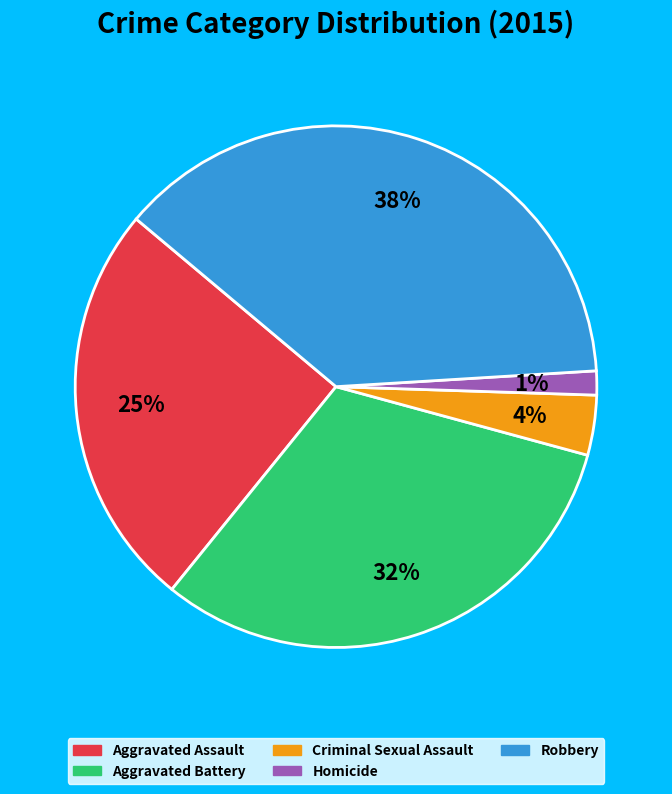

Does Criminal Sexual Assault represent more than half of the total?

No